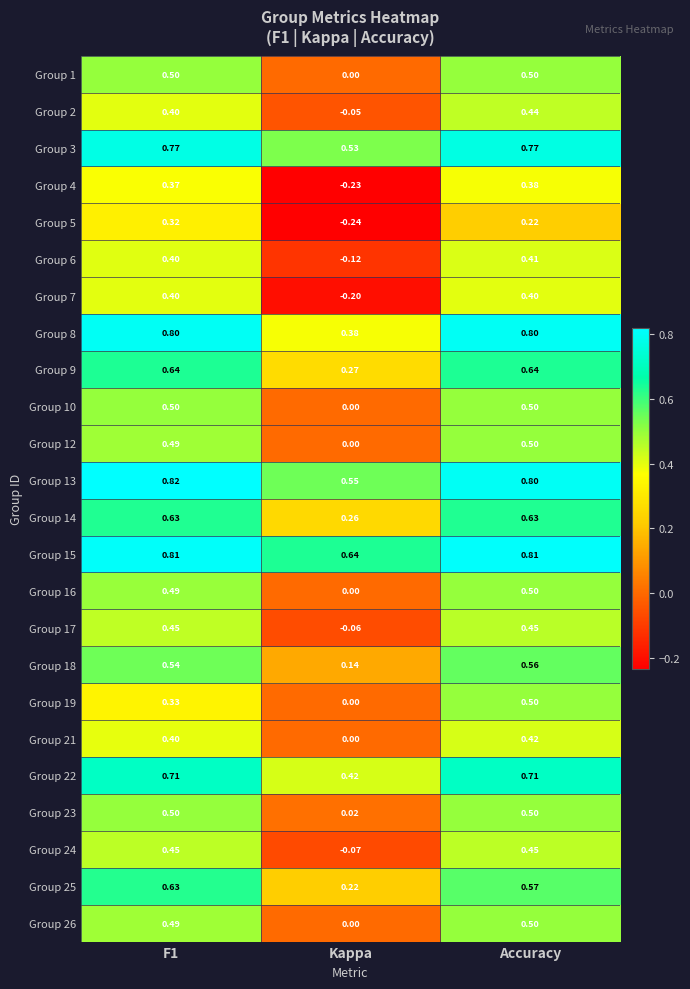

At which category does the chart reach its minimum across all series?

Kappa